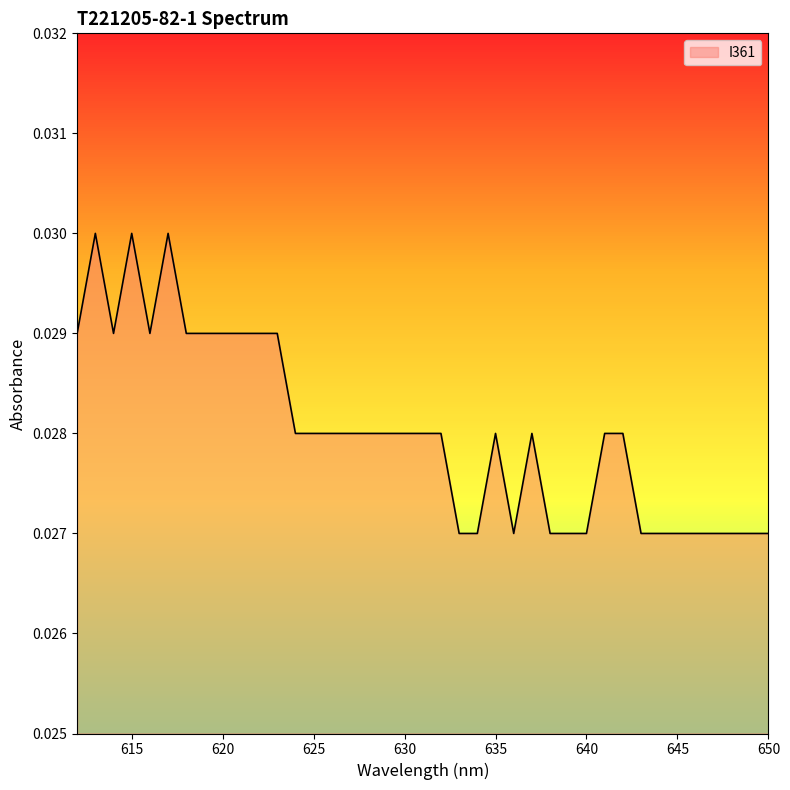

What is the sum of all values?

1.1